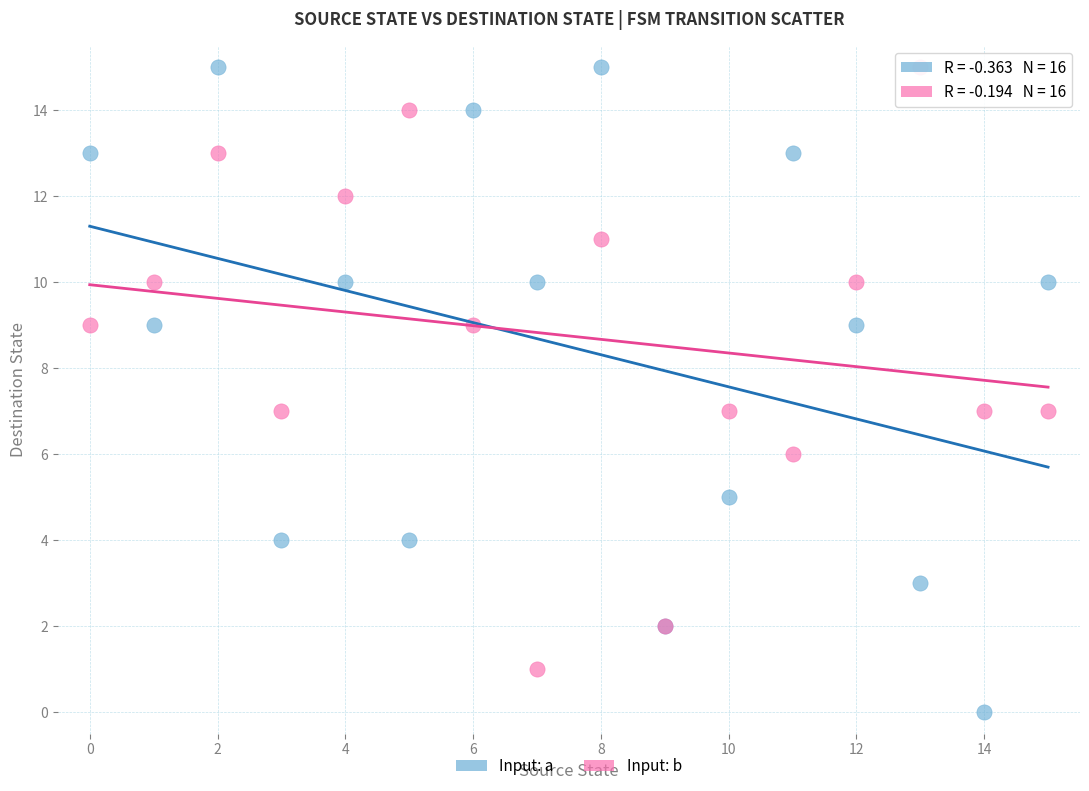

Which series contains the lowest Y value?

Input: a